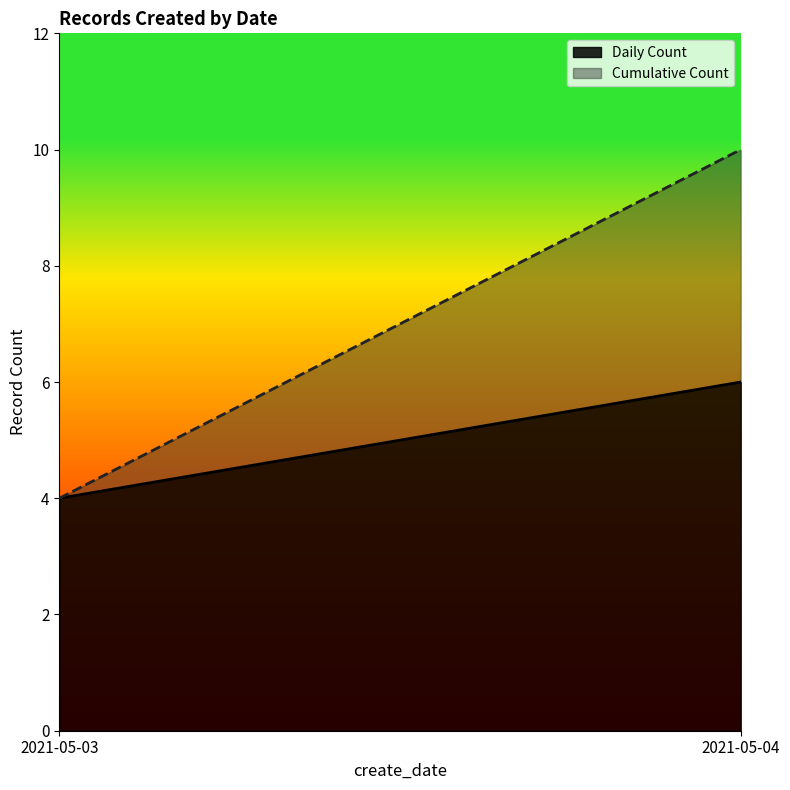

How many values in the Daily Count series are below 6?

1